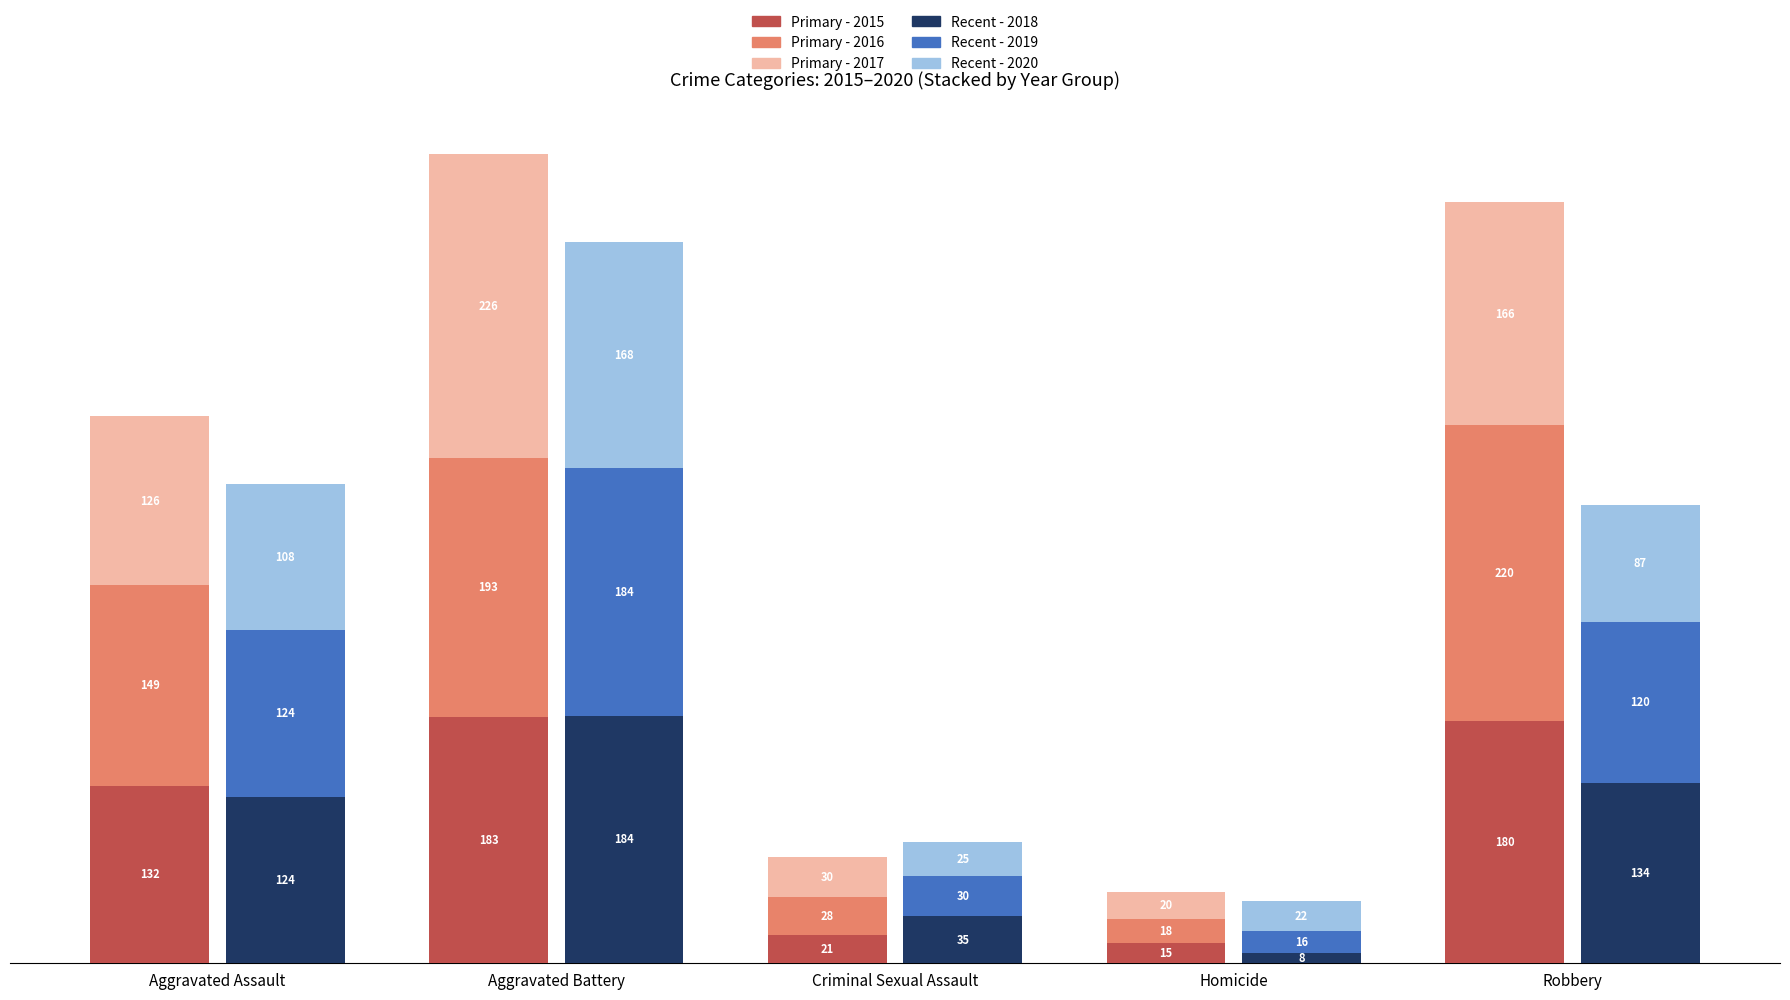

What is the minimum value shown in the chart?

8